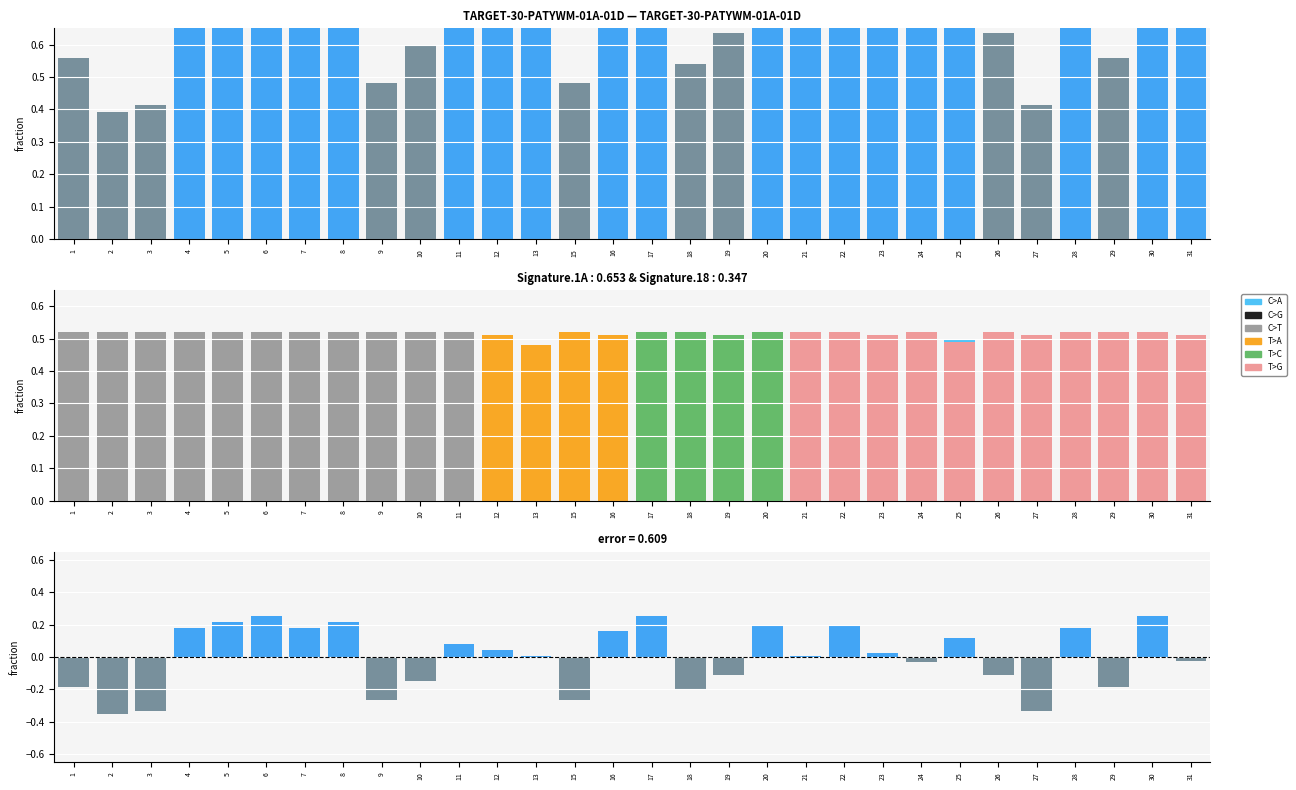

Reading left to right, extract all data points from this chart.

C>A: 1=0.0	2=0.0	3=0.0	4=0.0	5=0.0	6=0.0	7=0.0	8=0.0	9=0.0	10=0.0	11=0.0	12=0.0	13=0.0	15=0.0	16=0.0	17=0.0	18=0.0	19=0.0	20=0.0	21=0.3	22=0.2	23=0.2	24=0.5	25=0.5	26=0.5	27=0.5	28=0.5	29=0.2	30=0.3	31=0.4
C>G: 1=0.0	2=0.0	3=0.0	4=0.0	5=0.0	6=0.0	7=0.0	8=0.0	9=0.0	10=0.0	11=0.0	12=0.0	13=0.0	15=0.0	16=0.0	17=0.4	18=0.4	19=0.2	20=0.5	21=0.0	22=0.0	23=0.0	24=0.0	25=0.0	26=0.0	27=0.0	28=0.0	29=0.0	30=0.0	31=0.0
C>T: 1=0.5	2=0.5	3=0.5	4=0.5	5=0.5	6=0.5	7=0.5	8=0.5	9=0.5	10=0.5	11=0.5	12=0.0	13=0.0	15=0.0	16=0.0	17=0.0	18=0.0	19=0.0	20=0.0	21=0.0	22=0.0	23=0.0	24=0.0	25=0.0	26=0.0	27=0.0	28=0.0	29=0.0	30=0.0	31=0.0
T>A: 1=0.0	2=0.0	3=0.0	4=0.0	5=0.0	6=0.0	7=0.0	8=0.0	9=0.0	10=0.0	11=0.0	12=0.5	13=0.5	15=0.5	16=0.5	17=0.0	18=0.0	19=0.0	20=0.0	21=0.0	22=0.0	23=0.0	24=0.0	25=0.0	26=0.0	27=0.0	28=0.0	29=0.0	30=0.0	31=0.0
T>C: 1=0.0	2=0.0	3=0.0	4=0.0	5=0.0	6=0.0	7=0.0	8=0.0	9=0.0	10=0.0	11=0.0	12=0.0	13=0.0	15=0.0	16=0.0	17=0.5	18=0.5	19=0.5	20=0.5	21=0.0	22=0.0	23=0.0	24=0.0	25=0.0	26=0.0	27=0.0	28=0.0	29=0.0	30=0.0	31=0.0
T>G: 1=0.0	2=0.0	3=0.0	4=0.0	5=0.0	6=0.0	7=0.0	8=0.0	9=0.0	10=0.0	11=0.0	12=0.0	13=0.0	15=0.0	16=0.0	17=0.0	18=0.0	19=0.0	20=0.0	21=0.5	22=0.5	23=0.5	24=0.5	25=0.5	26=0.5	27=0.5	28=0.5	29=0.5	30=0.5	31=0.5